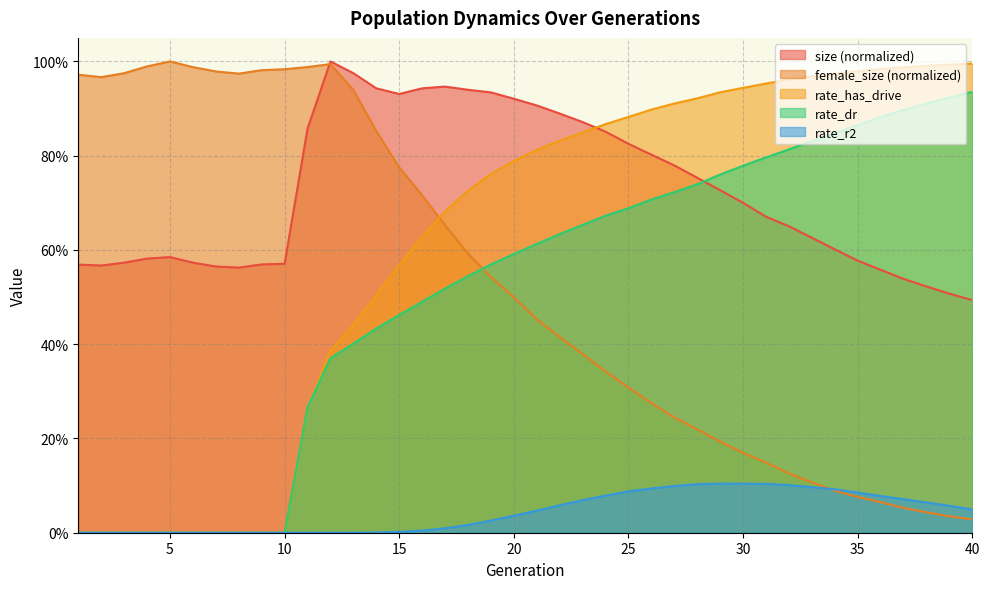

Reading left to right, extract all data points from this chart.

size: 1=0.6	2=0.6	3=0.6	4=0.6	5=0.6	6=0.6	7=0.6	8=0.6	9=0.6	10=0.6	11=0.9	12=1.0	13=1.0	14=0.9	15=0.9	16=0.9	17=0.9	18=0.9	19=0.9	20=0.9	21=0.9	22=0.9	23=0.9	24=0.9	25=0.8	26=0.8	27=0.8	28=0.8	29=0.7	30=0.7	31=0.7	32=0.7	33=0.6	34=0.6	35=0.6	36=0.6	37=0.5	38=0.5	39=0.5	40=0.5
female_size: 1=1.0	2=1.0	3=1.0	4=1.0	5=1.0	6=1.0	7=1.0	8=1.0	9=1.0	10=1.0	11=1.0	12=1.0	13=0.9	14=0.9	15=0.8	16=0.7	17=0.7	18=0.6	19=0.5	20=0.5	21=0.5	22=0.4	23=0.4	24=0.3	25=0.3	26=0.3	27=0.2	28=0.2	29=0.2	30=0.2	31=0.1	32=0.1	33=0.1	34=0.1	35=0.1	36=0.1	37=0.1	38=0.0	39=0.0	40=0.0
rate_has_drive: 1=0.0	2=0.0	3=0.0	4=0.0	5=0.0	6=0.0	7=0.0	8=0.0	9=0.0	10=0.0	11=0.3	12=0.4	13=0.4	14=0.5	15=0.6	16=0.6	17=0.7	18=0.7	19=0.8	20=0.8	21=0.8	22=0.8	23=0.8	24=0.9	25=0.9	26=0.9	27=0.9	28=0.9	29=0.9	30=0.9	31=1.0	32=1.0	33=1.0	34=1.0	35=1.0	36=1.0	37=1.0	38=1.0	39=1.0	40=1.0
rate_dr: 1=0.0	2=0.0	3=0.0	4=0.0	5=0.0	6=0.0	7=0.0	8=0.0	9=0.0	10=0.0	11=0.3	12=0.4	13=0.4	14=0.4	15=0.5	16=0.5	17=0.5	18=0.5	19=0.6	20=0.6	21=0.6	22=0.6	23=0.7	24=0.7	25=0.7	26=0.7	27=0.7	28=0.7	29=0.8	30=0.8	31=0.8	32=0.8	33=0.8	34=0.8	35=0.9	36=0.9	37=0.9	38=0.9	39=0.9	40=0.9
rate_r2: 1=0.0	2=0.0	3=0.0	4=0.0	5=0.0	6=0.0	7=0.0	8=0.0	9=0.0	10=0.0	11=0.0	12=0.0	13=0.0	14=0.0	15=0.0	16=0.0	17=0.0	18=0.0	19=0.0	20=0.0	21=0.0	22=0.1	23=0.1	24=0.1	25=0.1	26=0.1	27=0.1	28=0.1	29=0.1	30=0.1	31=0.1	32=0.1	33=0.1	34=0.1	35=0.1	36=0.1	37=0.1	38=0.1	39=0.1	40=0.0